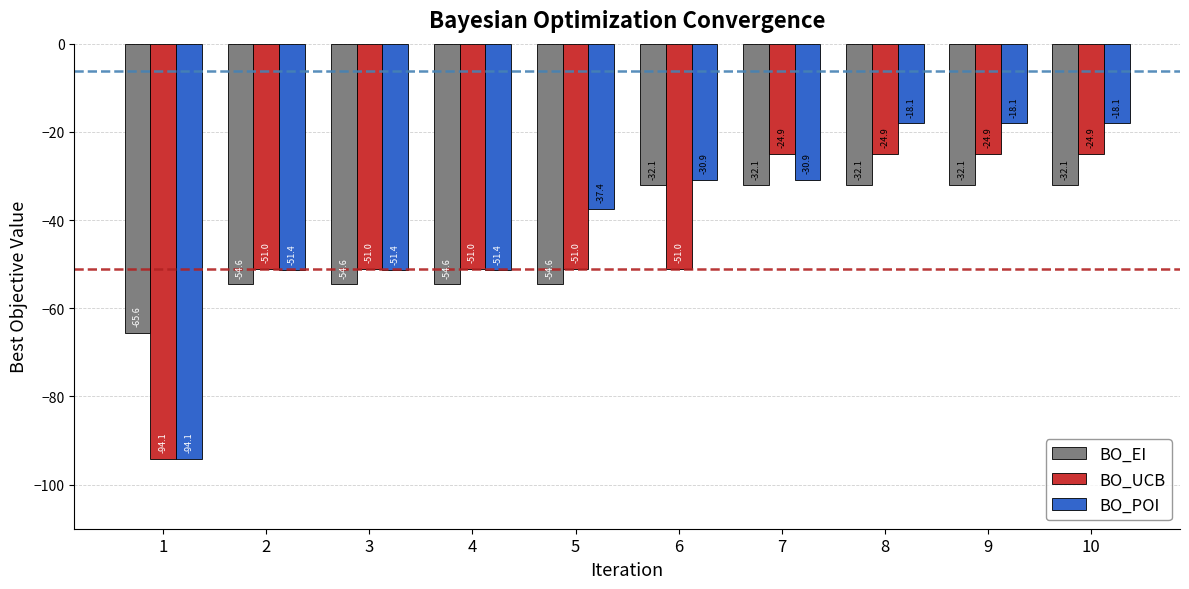

Which category has the lowest value in the BO_EI series?

1